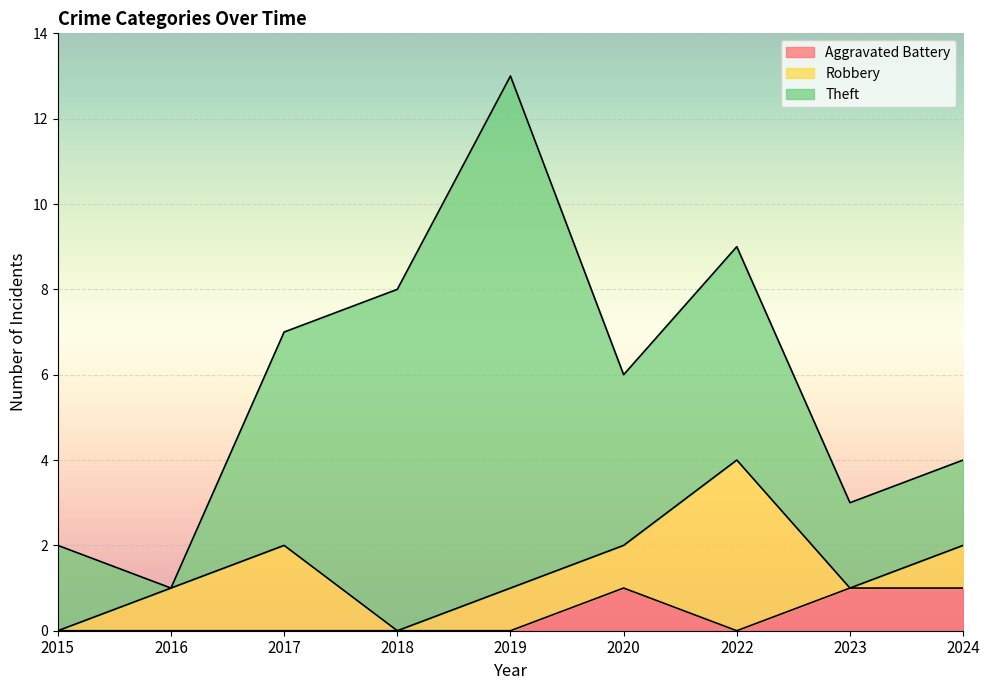

What is the average value of the Robbery series?

1